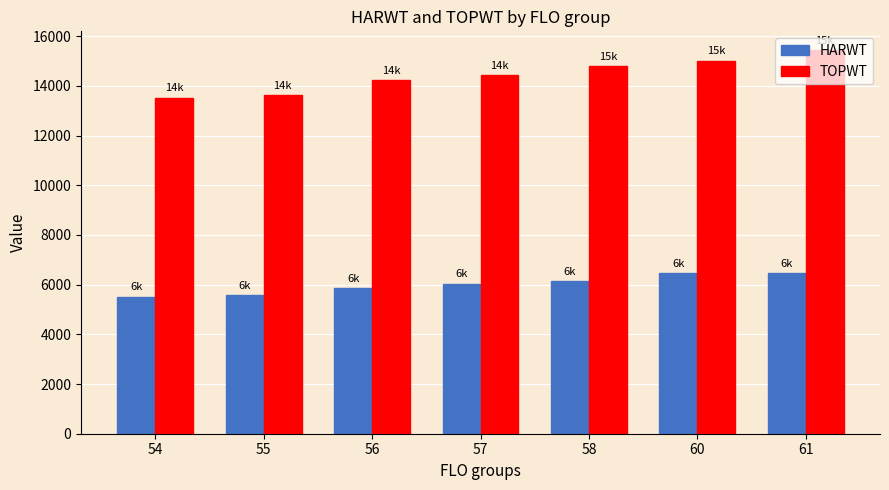

Does the chart contain any negative values?

No